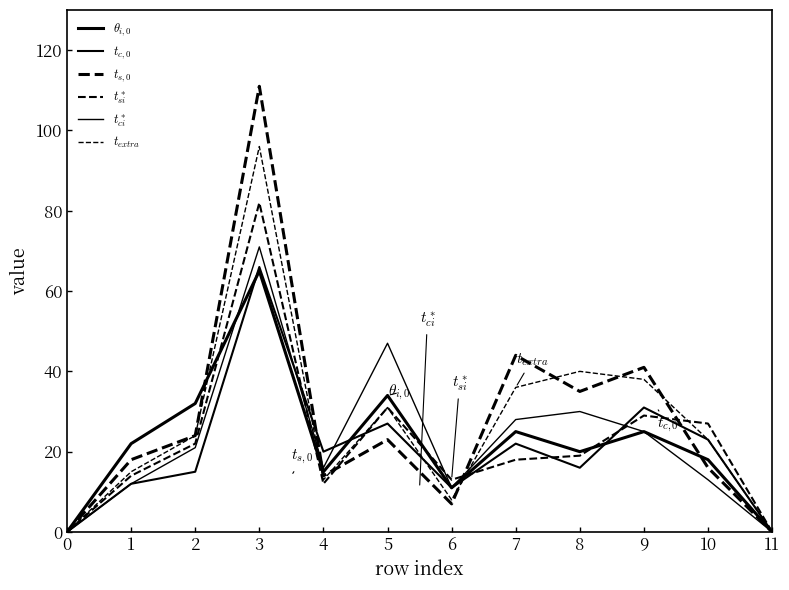

Does the chart display data point markers on the line(s)?

No